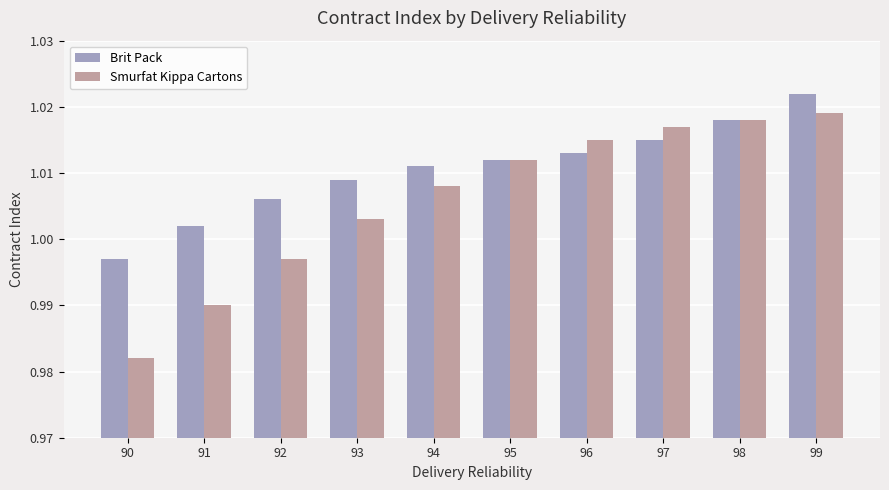

Is the value of Brit Pack at 99 greater than the value of Smurfat Kippa Cartons at 93?

Yes